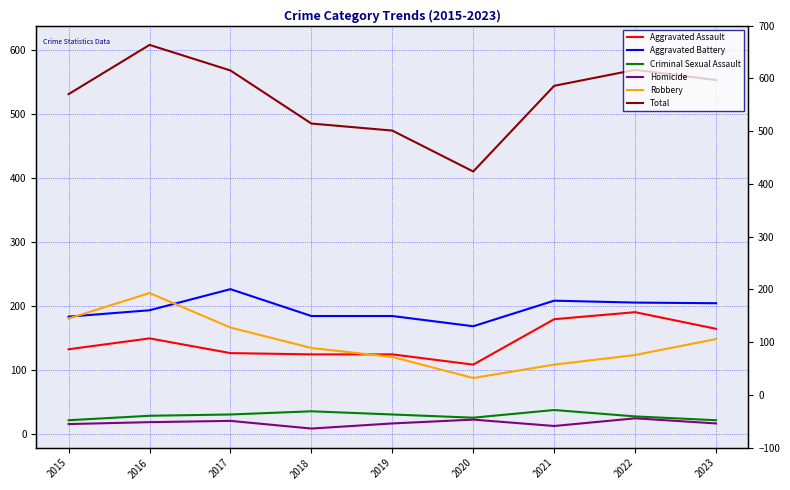

At which category does Robbery reach its first local peak?

2016